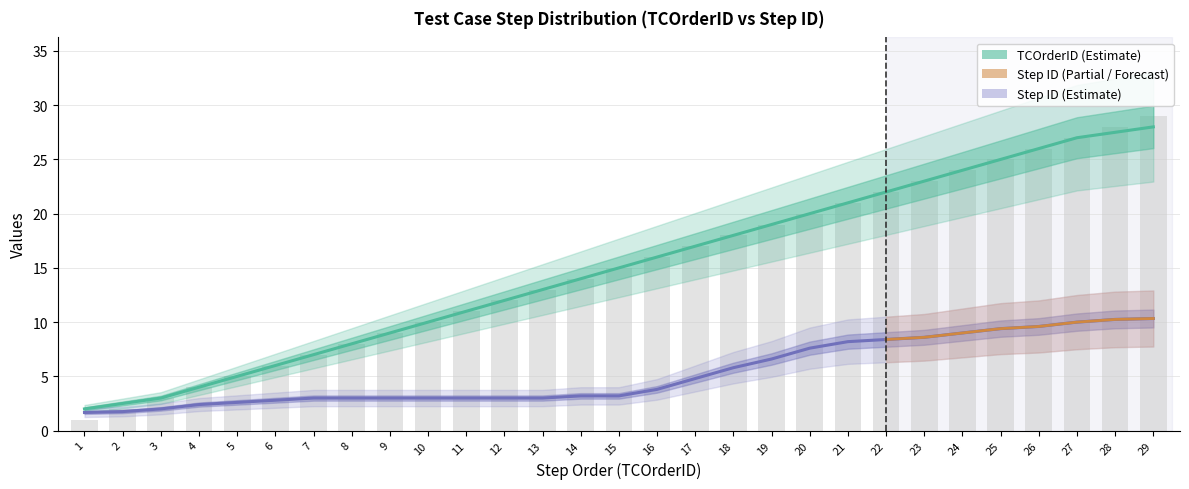

Reading left to right, what are all the values shown in this chart?

TCOrderID: 1=2.0	2=2.5	3=3.0	4=4.0	5=5.0	6=6.0	7=7.0	8=8.0	9=9.0	10=10.0	11=11.0	12=12.0	13=13.0	14=14.0	15=15.0	16=16.0	17=17.0	18=18.0	19=19.0	20=20.0	21=21.0	22=22.0	23=23.0	24=24.0	25=25.0	26=26.0	27=27.0	28=27.5	29=28.0
Step ID: 1=1.7	2=1.8	3=2.0	4=2.4	5=2.6	6=2.8	7=3.0	8=3.0	9=3.0	10=3.0	11=3.0	12=3.0	13=3.0	14=3.2	15=3.2	16=3.8	17=4.8	18=5.8	19=6.6	20=7.6	21=8.2	22=8.4	23=8.6	24=9.0	25=9.4	26=9.6	27=10.0	28=10.2	29=10.3